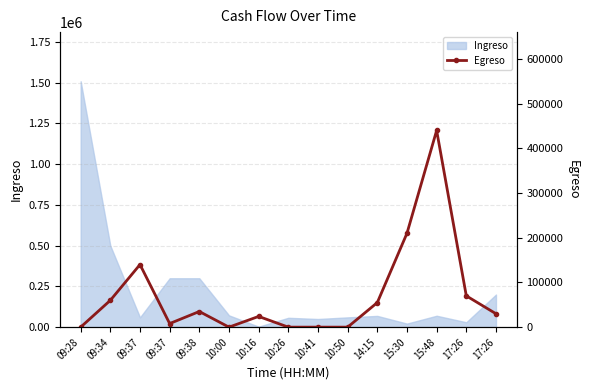

How many positive values are there?

10